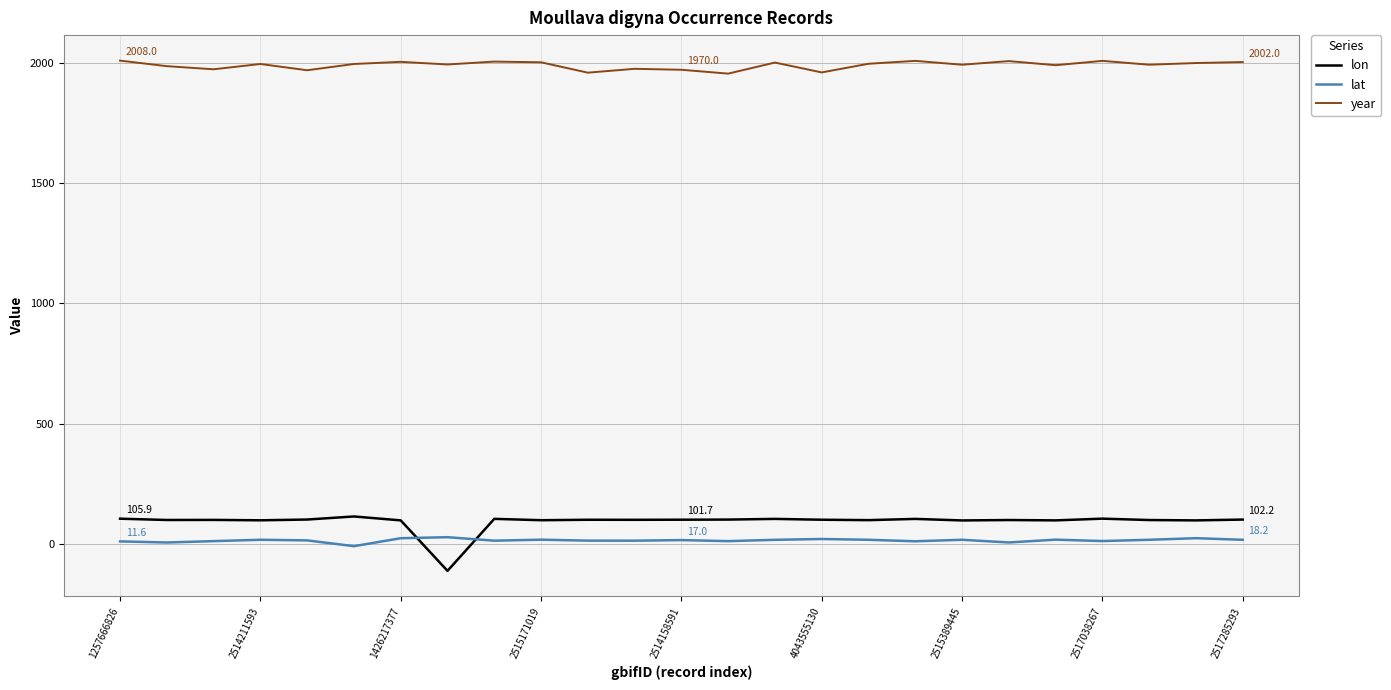

True or false: year and lon intersect in this chart.

False